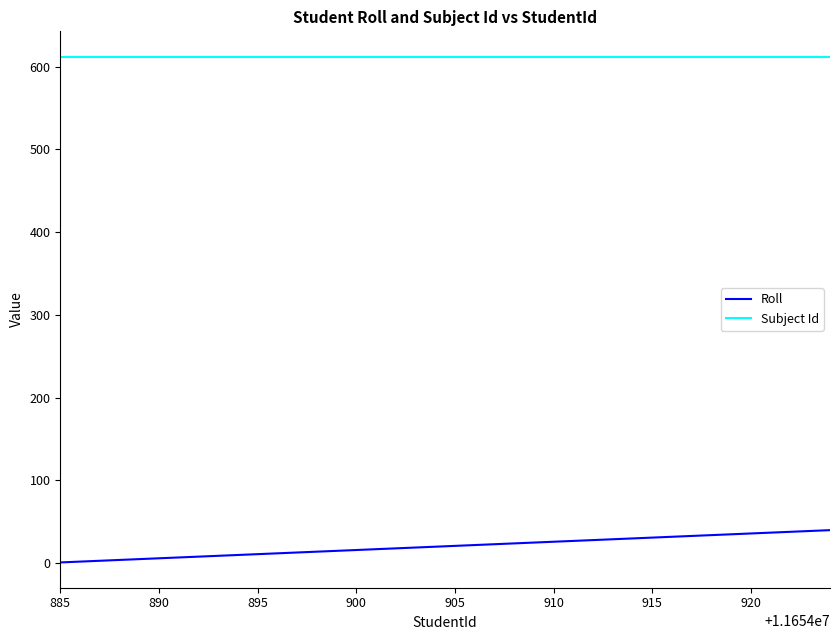

At how many categories does at least one series exceed 349?

40